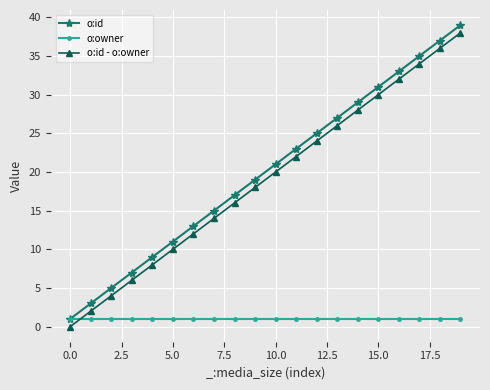

True or false: o:id - o:owner has more than 1 interior local peaks.

False